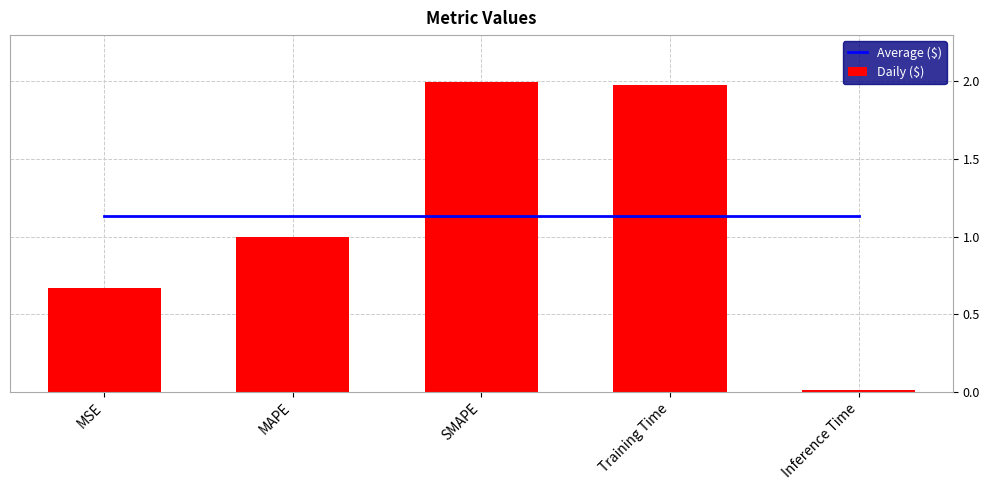

Is the value of Average ($) at MSE greater than the value of Daily ($) at SMAPE?

No